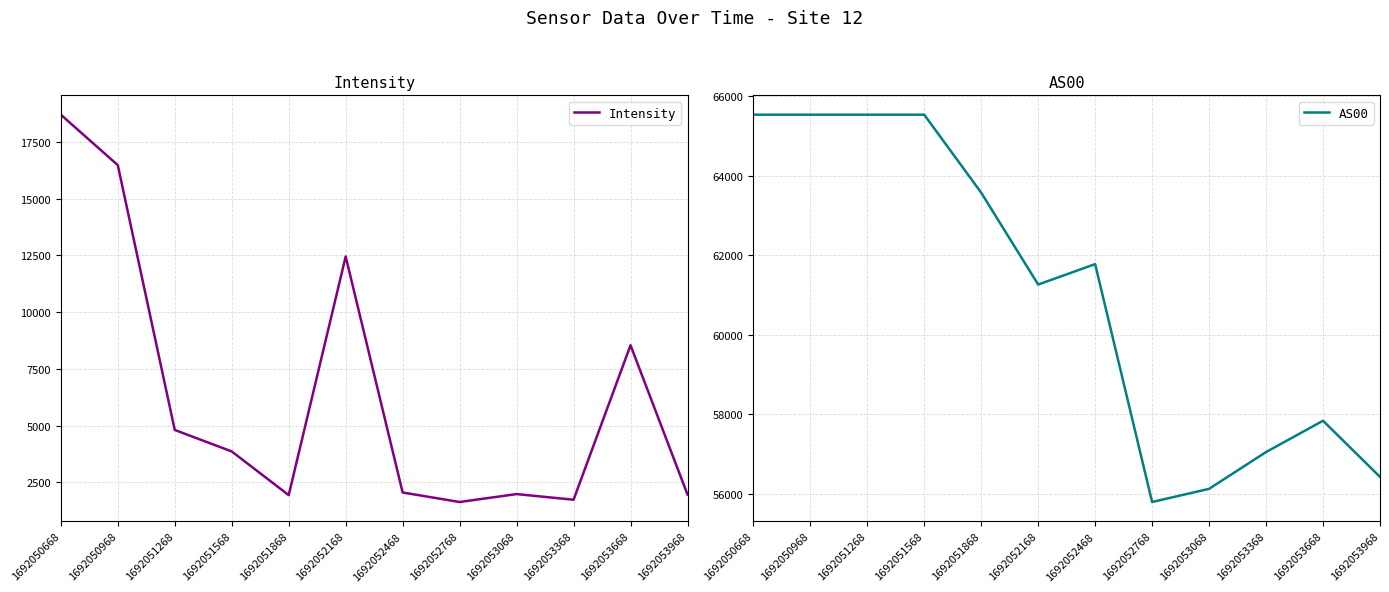

What is the sum of the Intensity values at 1692053968 and 1692053068?

3951.6